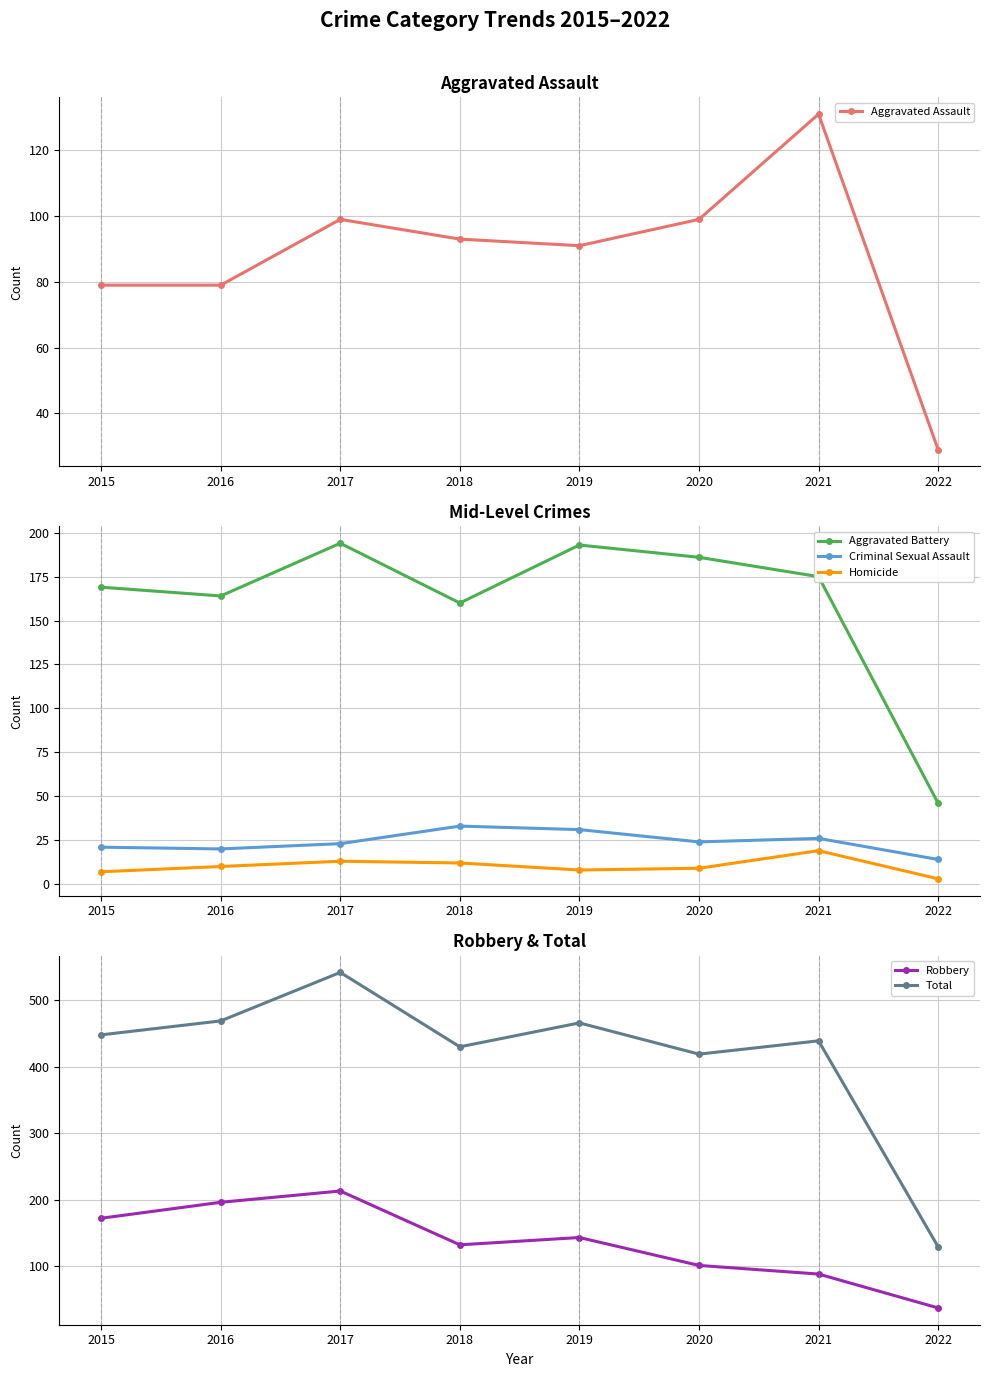

What is the lowest value of the Homicide series?

3